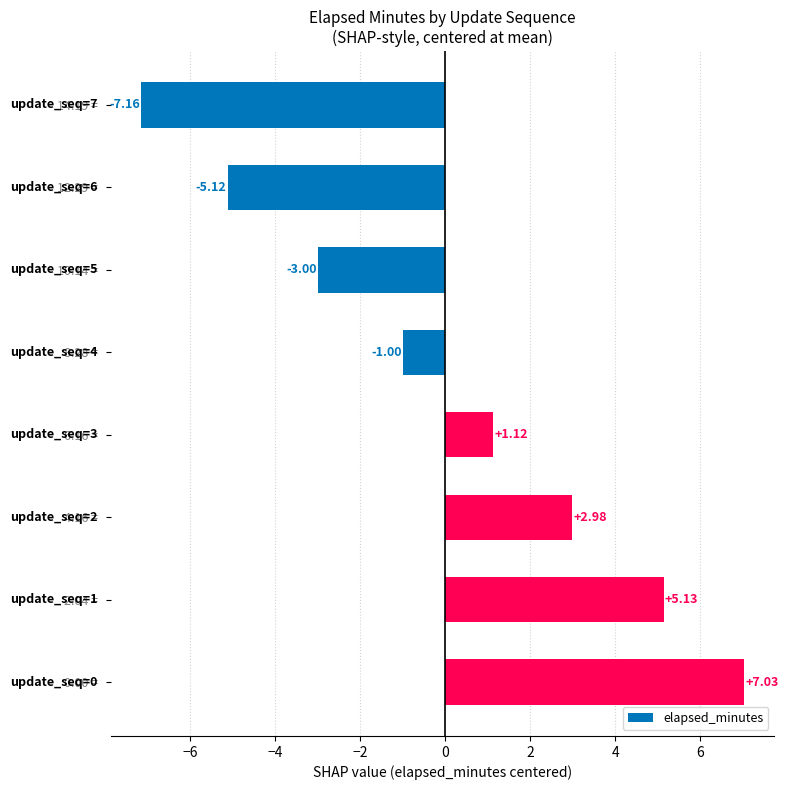

Rank the categories by value from lowest to highest.

14.19 = , 12.29 = , 10.14 = , 8.28 = , 6.16 = , 4.16 = , 2.04 = , 0.00 = 